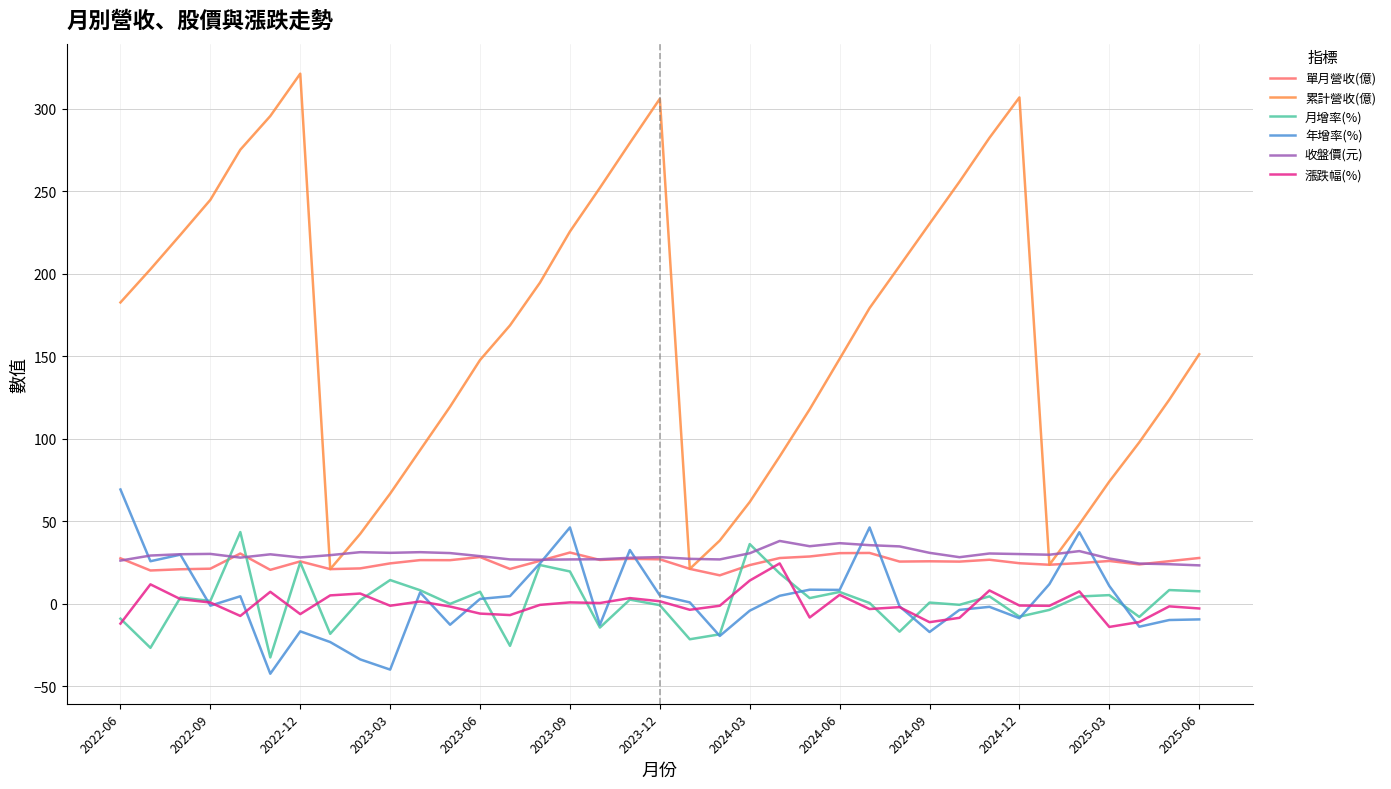

True or false: 漲跌幅(%) and 收盤價(元) intersect in this chart.

False